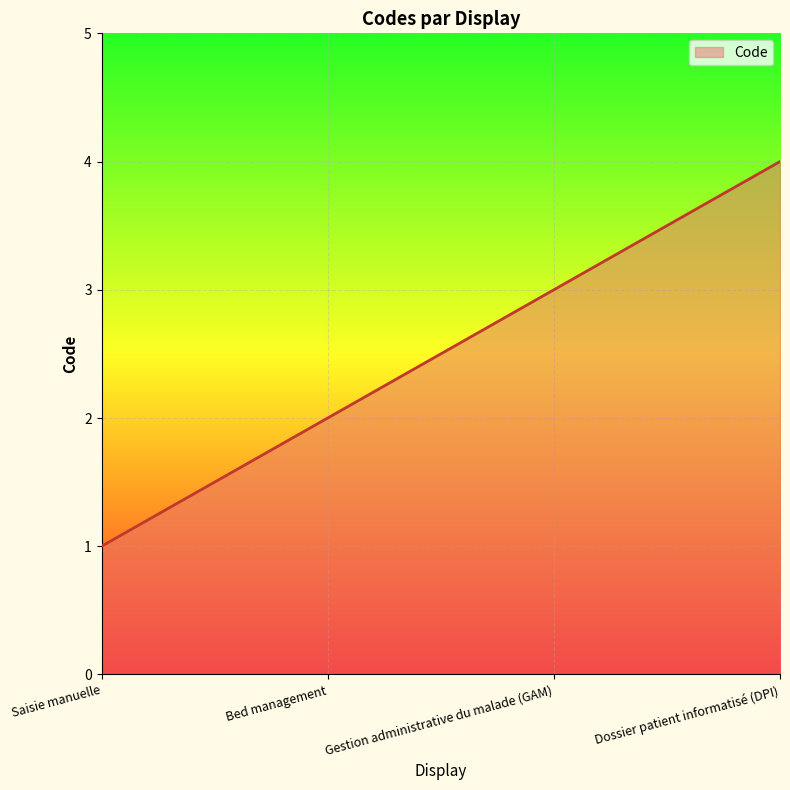

What is the change in value from Bed management to Dossier patient informatisé (DPI)?

+2